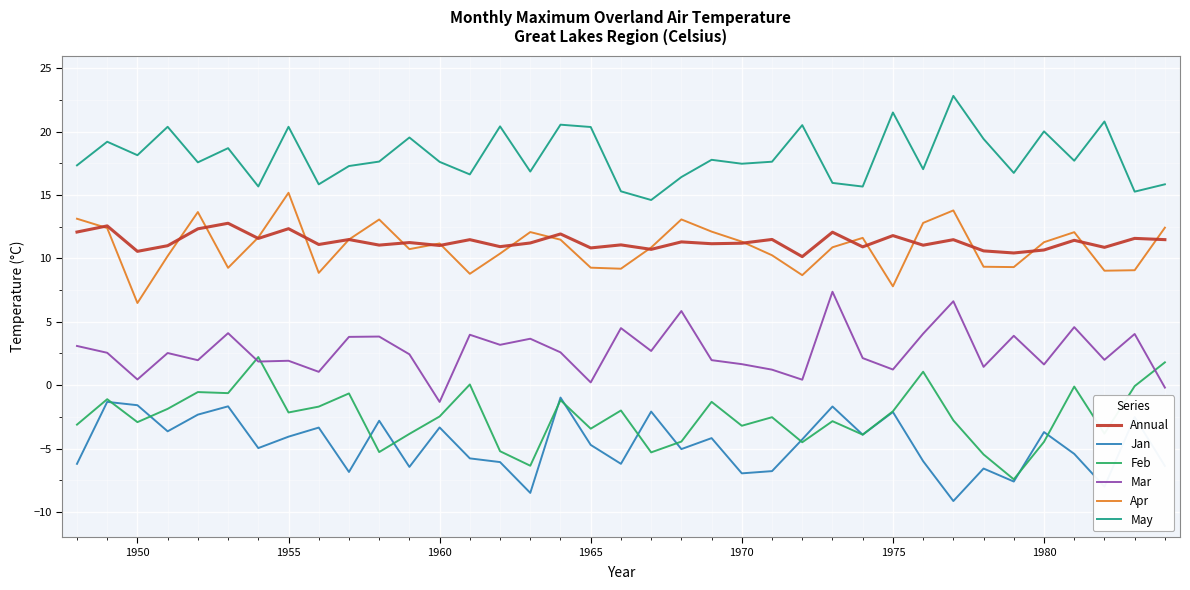

What are all the series names shown in the legend?

Annual, Jan, Feb, Mar, Apr, May